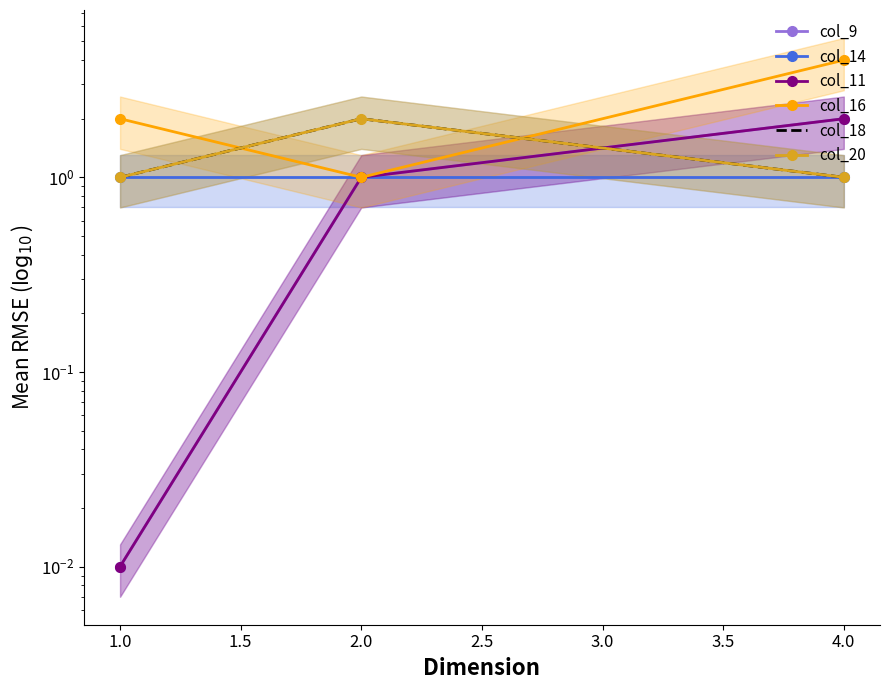

True or false: col_20 has a value of 0.8 at 2.0.

False